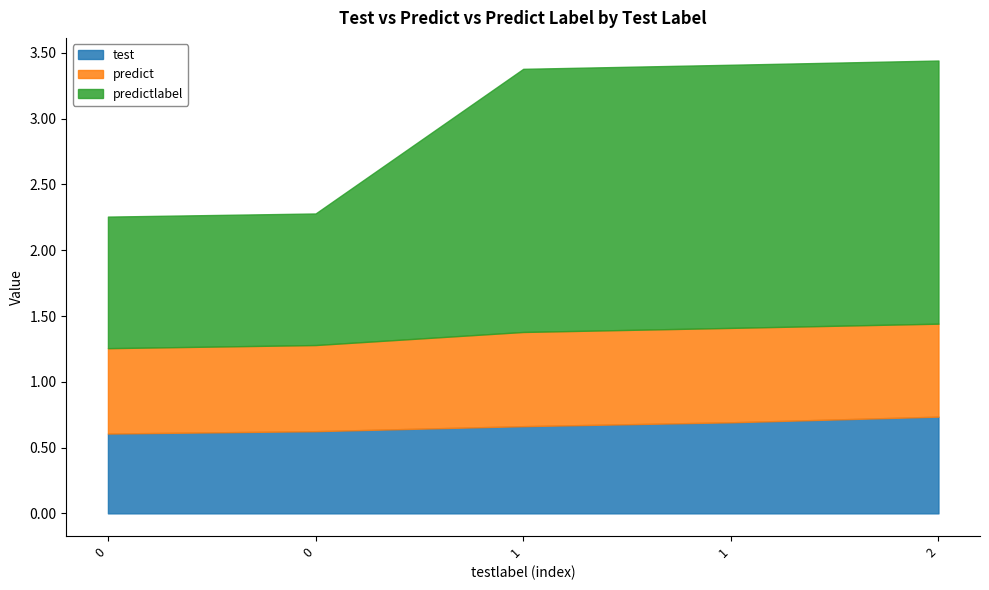

True or false: predictlabel and test cross at least once.

False